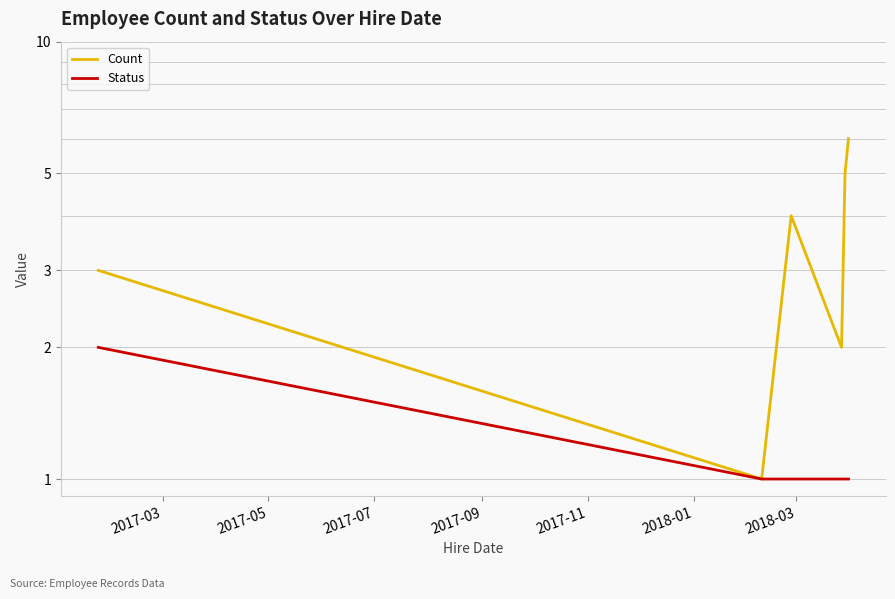

What is the smallest value displayed?

1